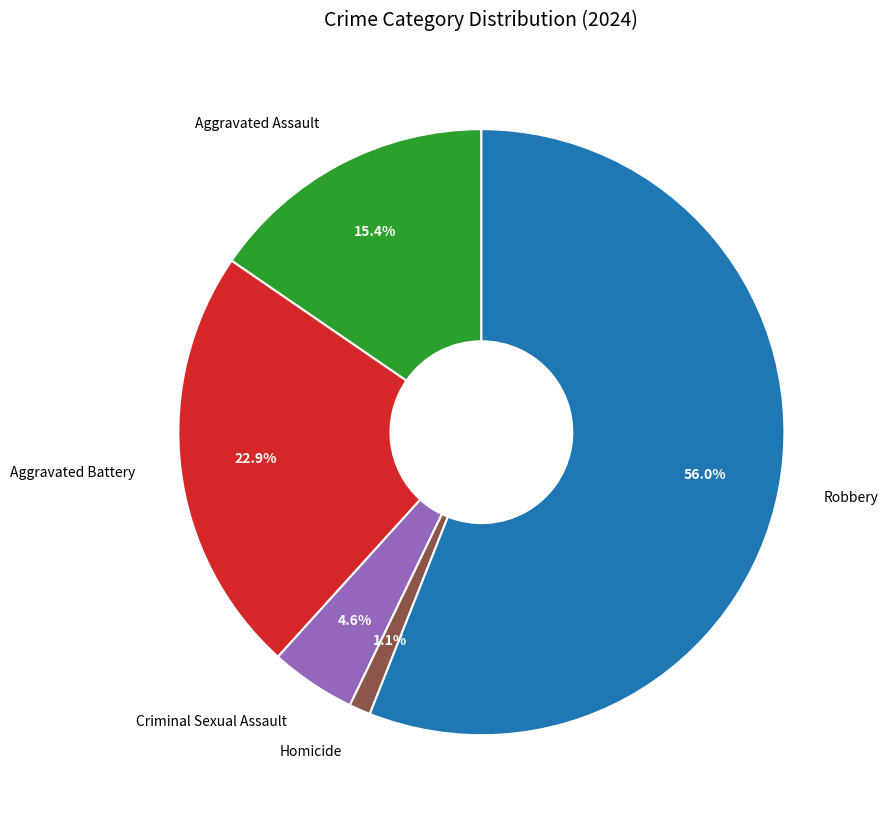

What is the majority slice?

Robbery